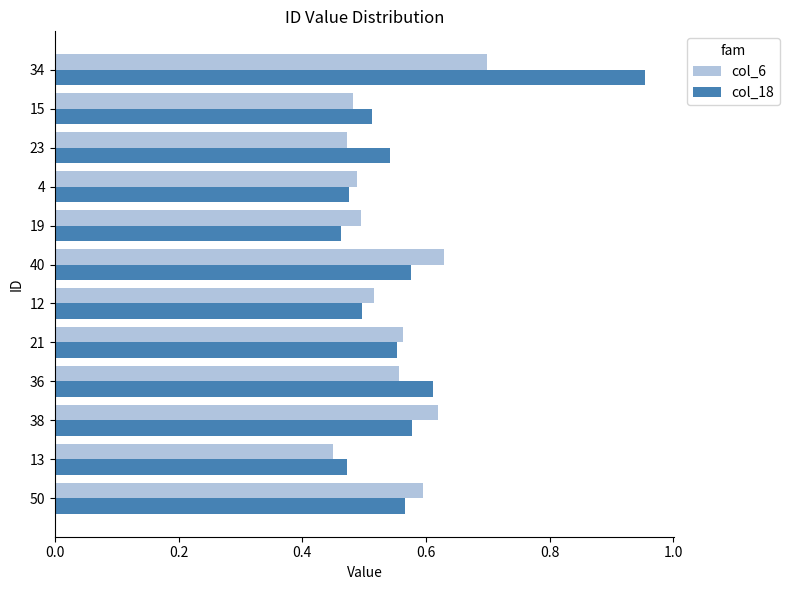

True or false: col_6 has a value of 1.1 at 50.

False